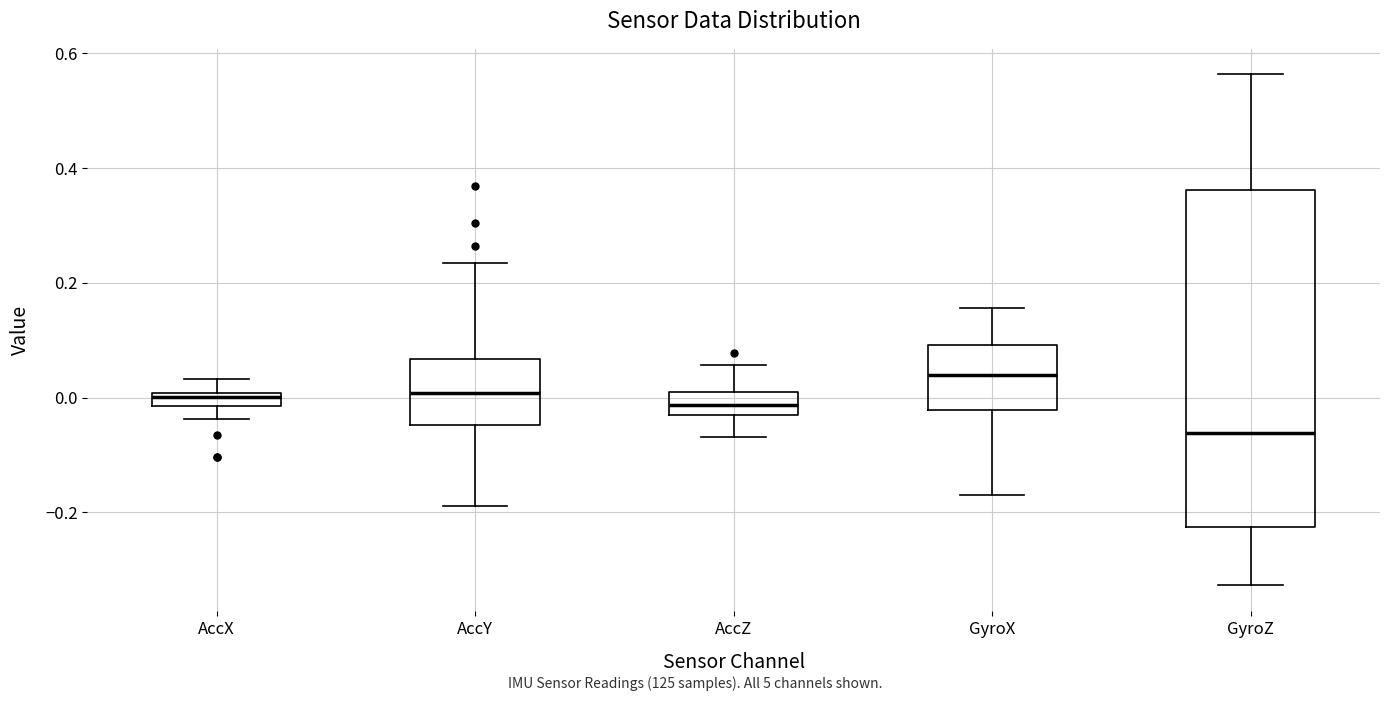

Which box has the lowest median line?

GyroZ